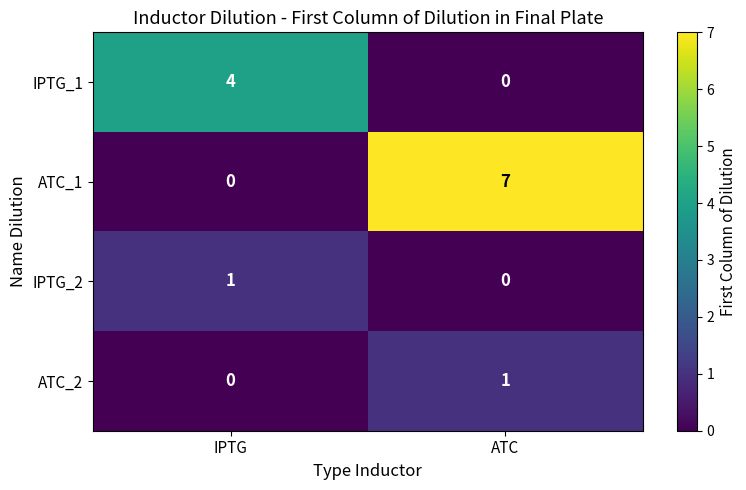

Rank the categories by ATC_2 value from highest to lowest.

ATC, IPTG